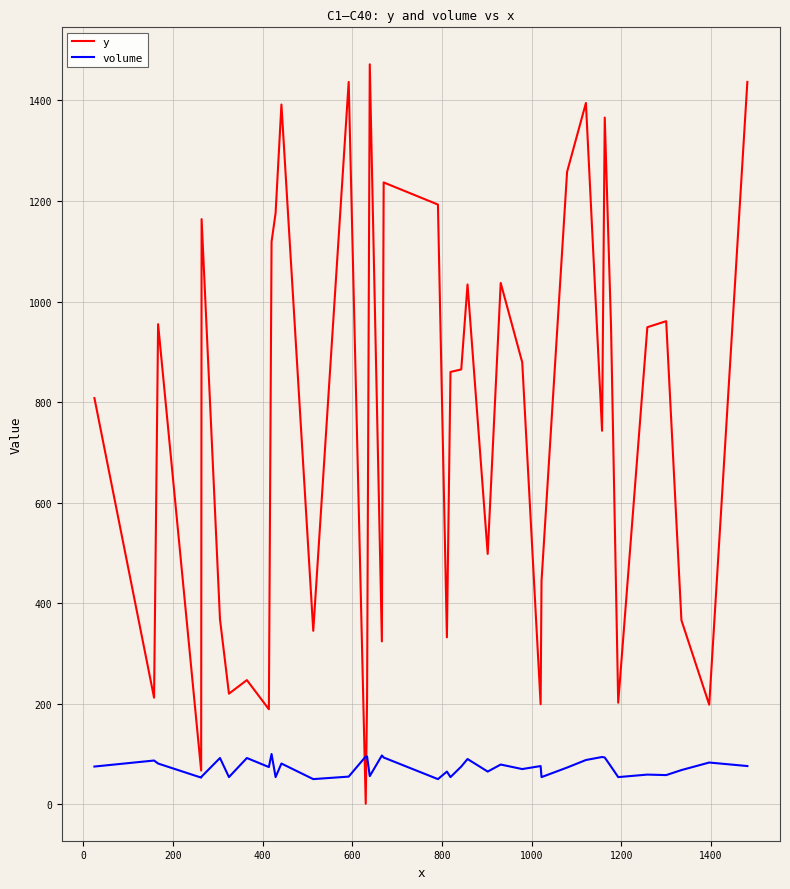

What is the maximum value shown in the chart?

1472